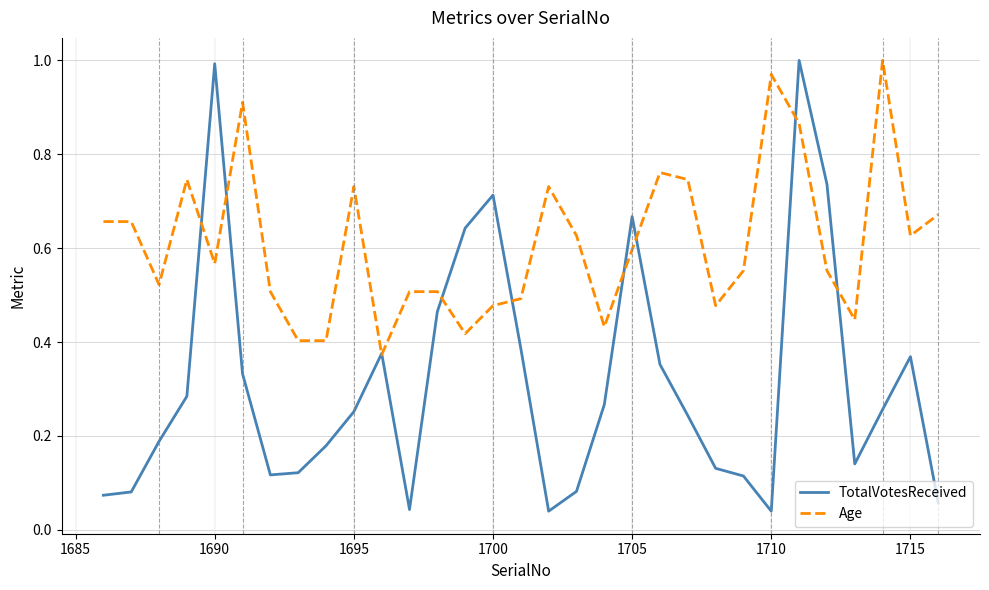

List the series in order of their overall mean, lowest first.

TotalVotesReceived, Age